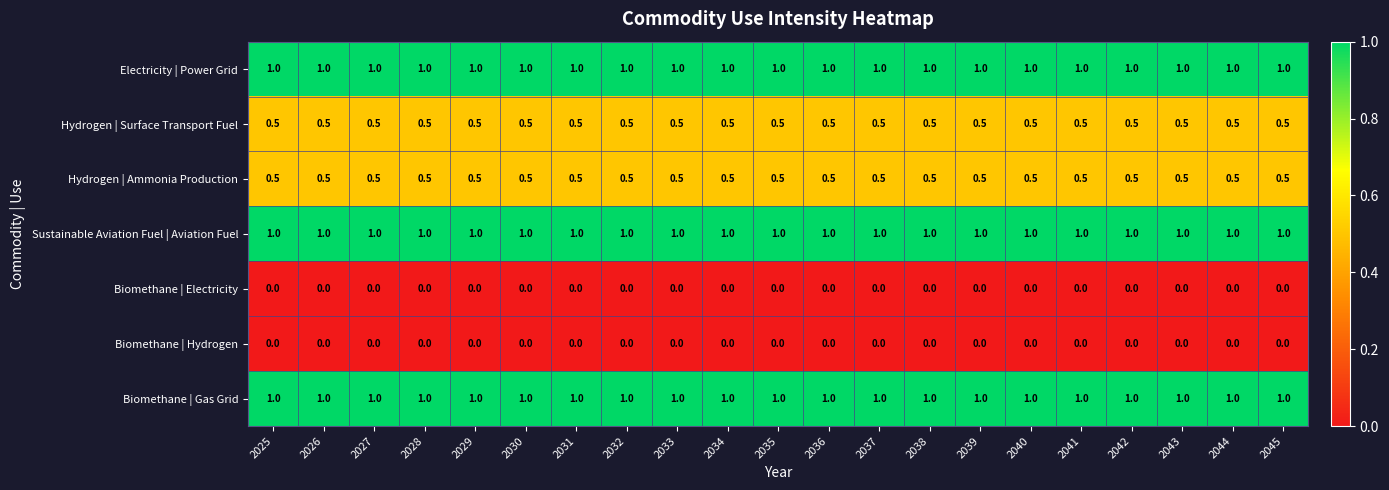

At how many categories does at least one series exceed 0?

21